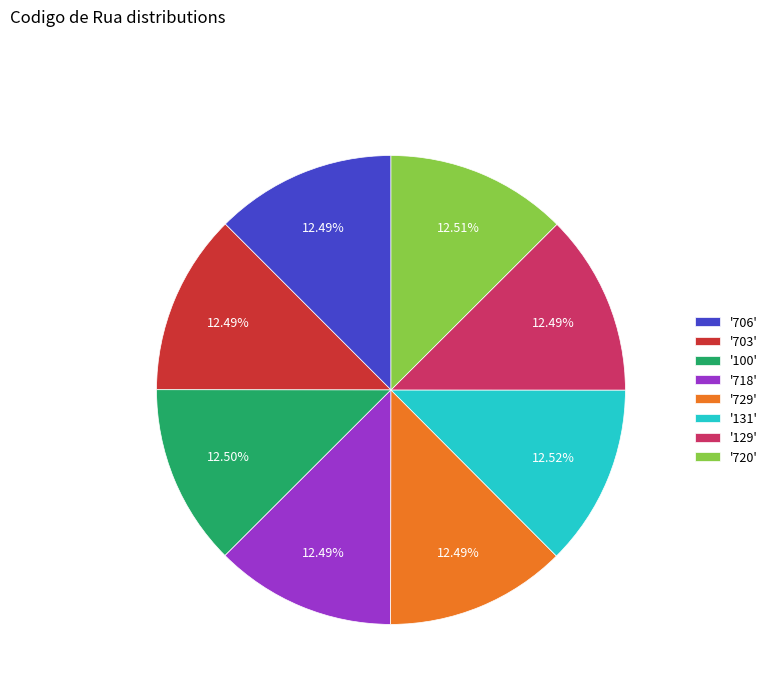

Do '706' and '720' together represent more than half of the pie?

No